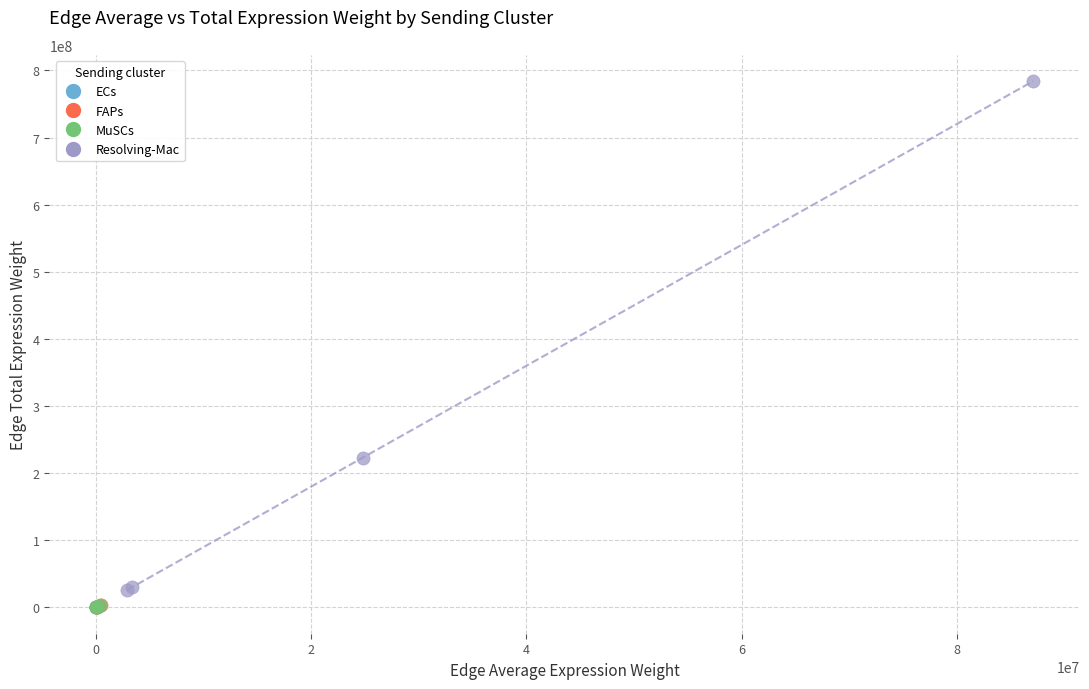

Which series has the largest Y range (max minus min)?

Resolving-Mac